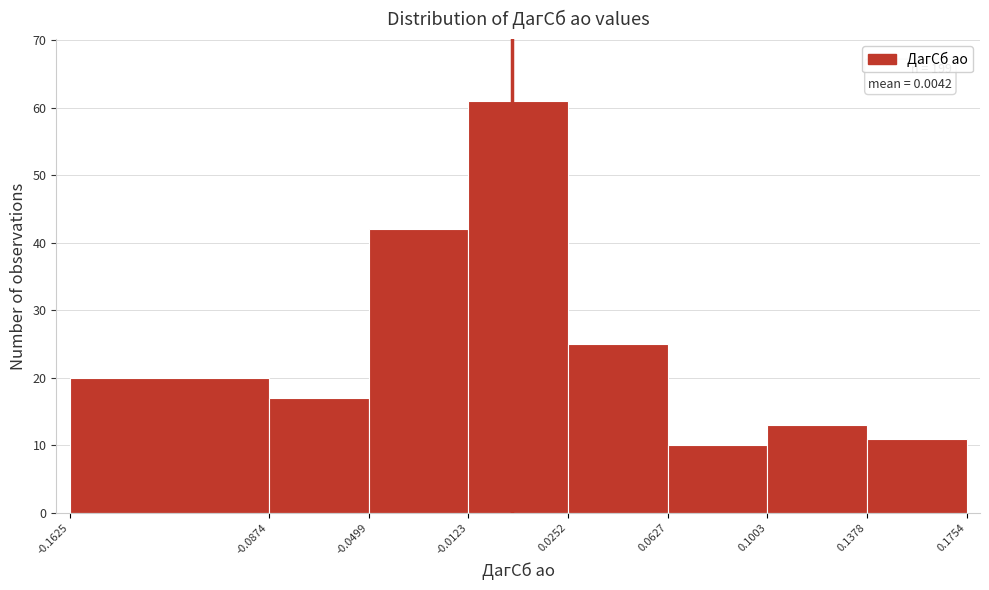

Over which range of the x-axis is the bar tallest?

-0.0123 to 0.0252